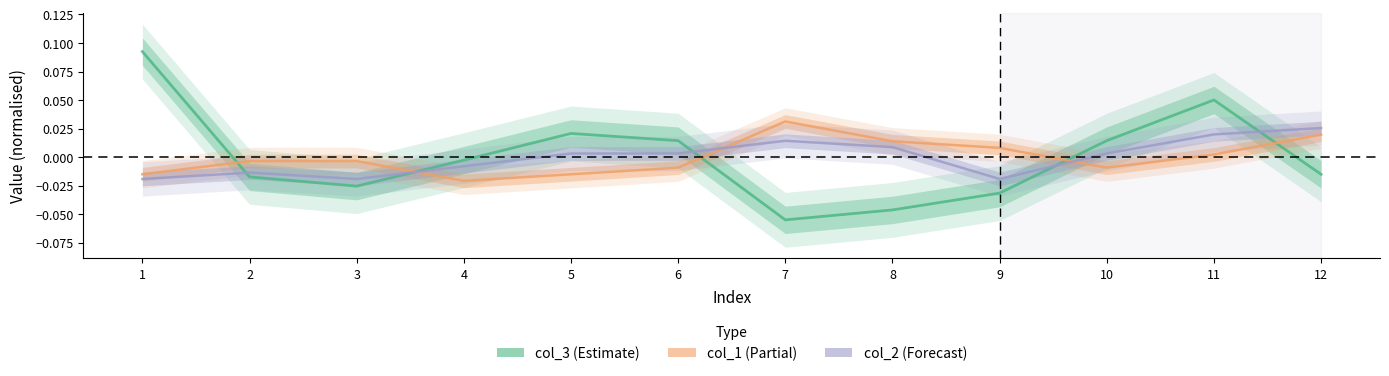

Reading left to right, transcribe all the data shown in this chart.

col_3: 1=0.1	2=-0.0	3=-0.0	4=-0.0	5=0.0	6=0.0	7=-0.1	8=-0.0	9=-0.0	10=0.0	11=0.1	12=-0.0
col_1: 1=-0.0	2=-0.0	3=-0.0	4=-0.0	5=-0.0	6=-0.0	7=0.0	8=0.0	9=0.0	10=-0.0	11=0.0	12=0.0
col_2: 1=-0.0	2=-0.0	3=-0.0	4=-0.0	5=0.0	6=0.0	7=0.0	8=0.0	9=-0.0	10=0.0	11=0.0	12=0.0